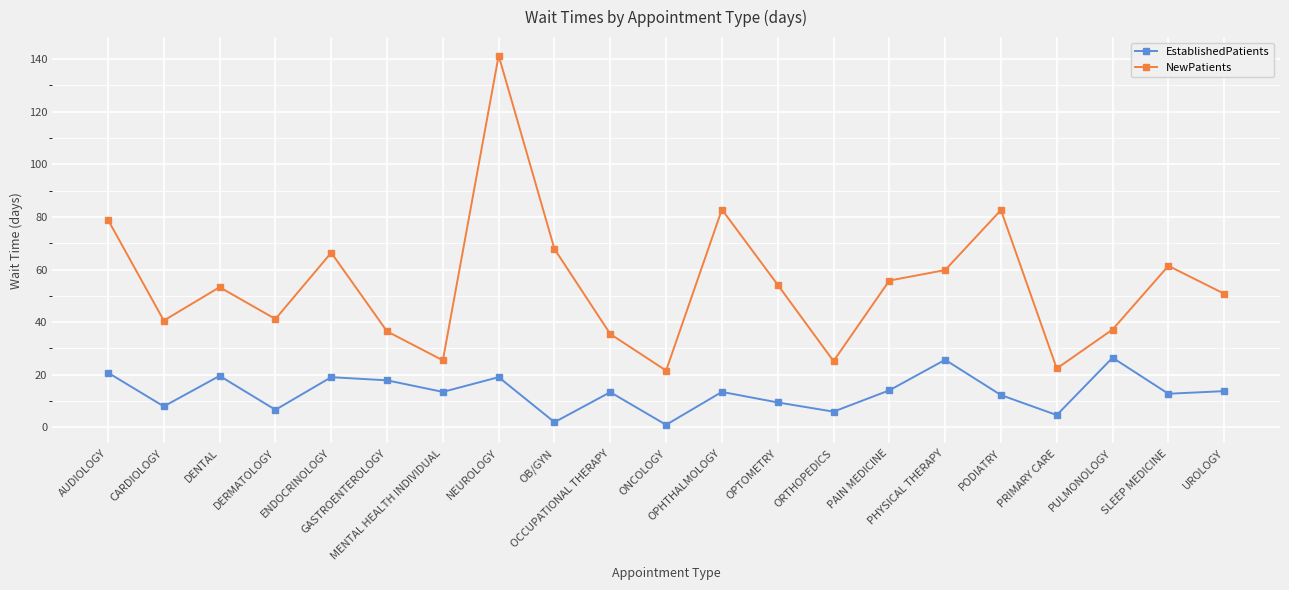

Which series has the widest spread of values?

NewPatients